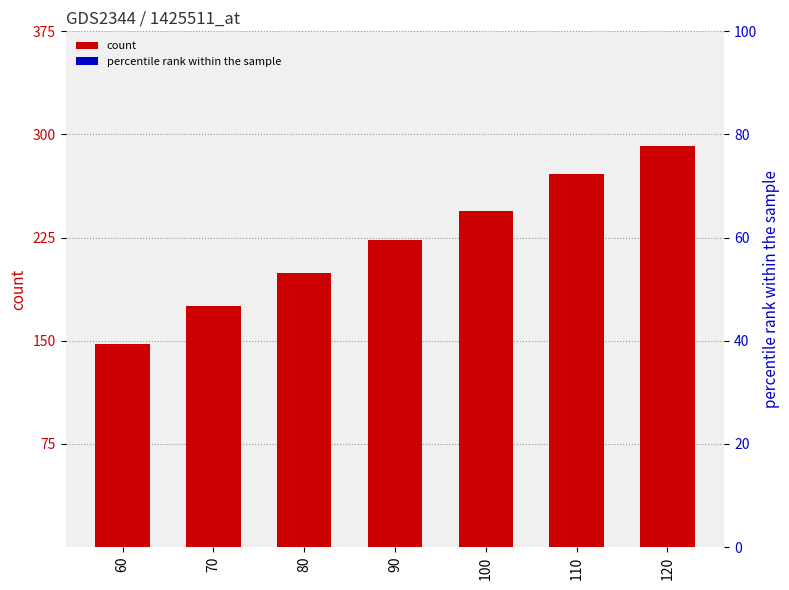

Rank the categories by value from highest to lowest.

120, 110, 100, 90, 80, 70, 60